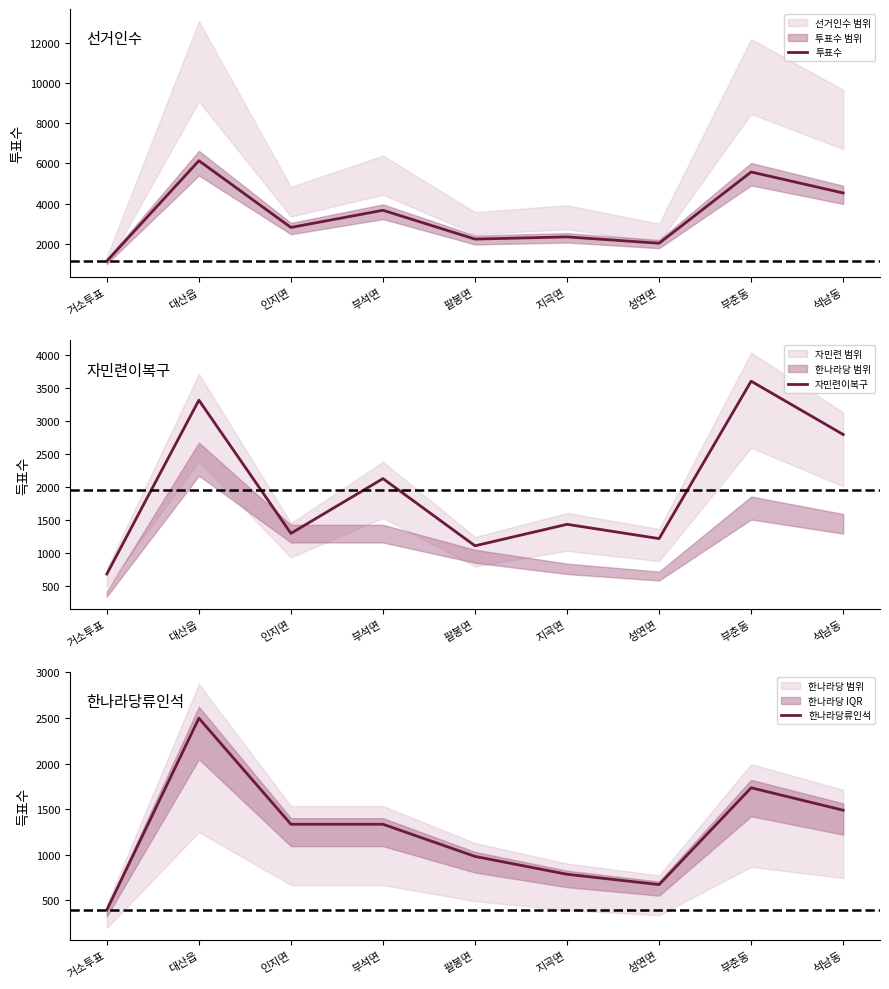

What is the label of the 9th point from the left?

석남동